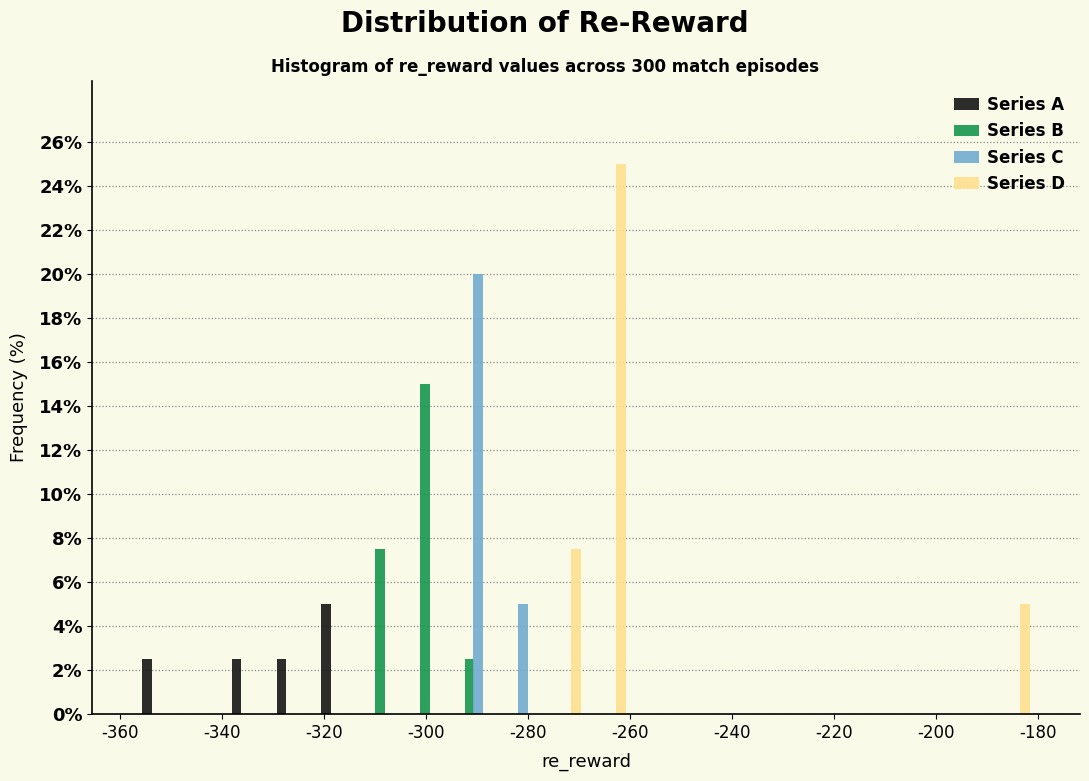

What is the height of the Series C bar covering -296 to -286 on the x-axis? Neither the bar edges nor the heights are printed on the chart, so give them approximately, as read against the axes.

20.0